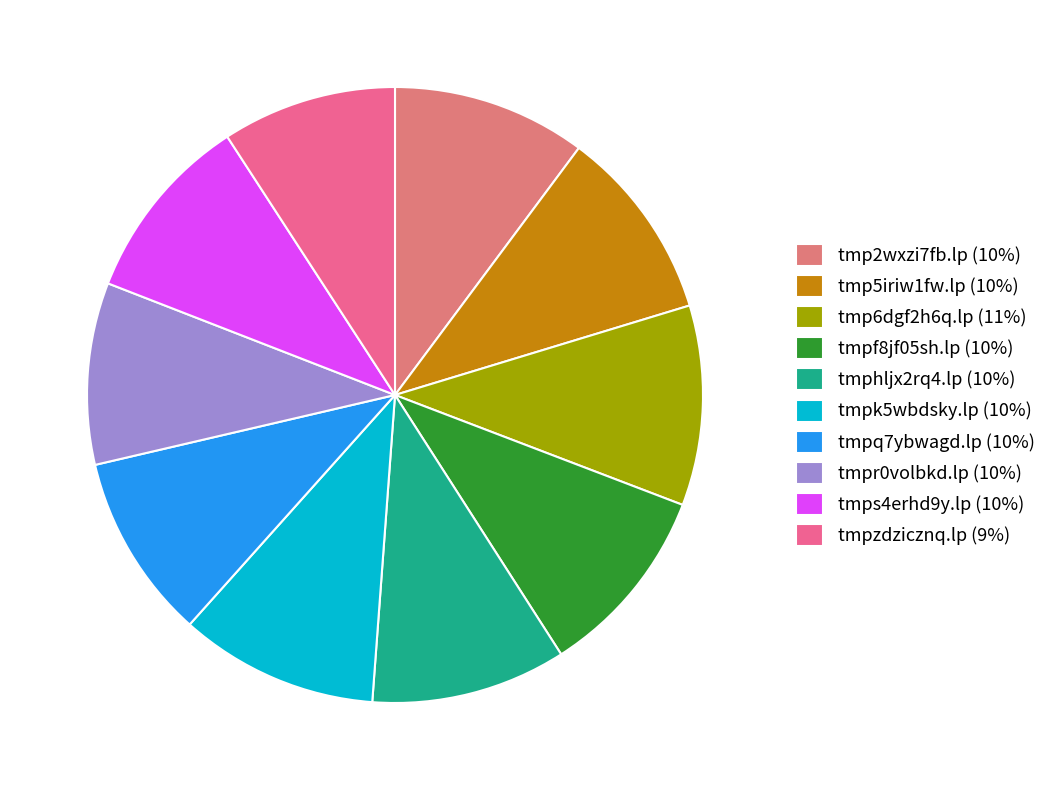

True or false: tmpf8jf05sh.lp accounts for 10% of the total.

True